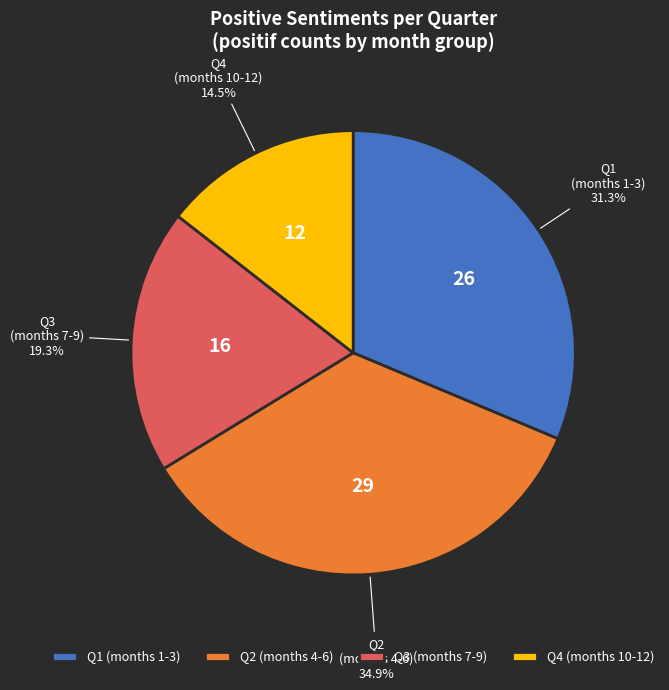

Rank the categories by value from lowest to highest.

Q4 (months 10-12), Q3 (months 7-9), Q1 (months 1-3), Q2 (months 4-6)